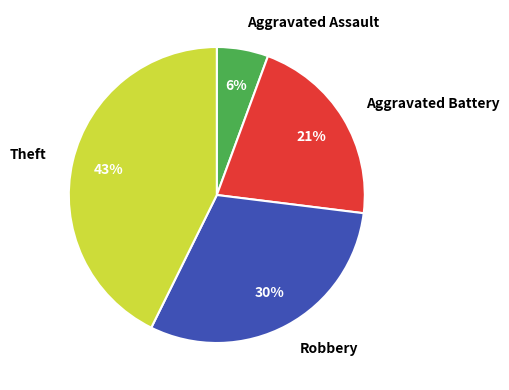

Which has a higher value, Aggravated Battery or Theft?

Theft